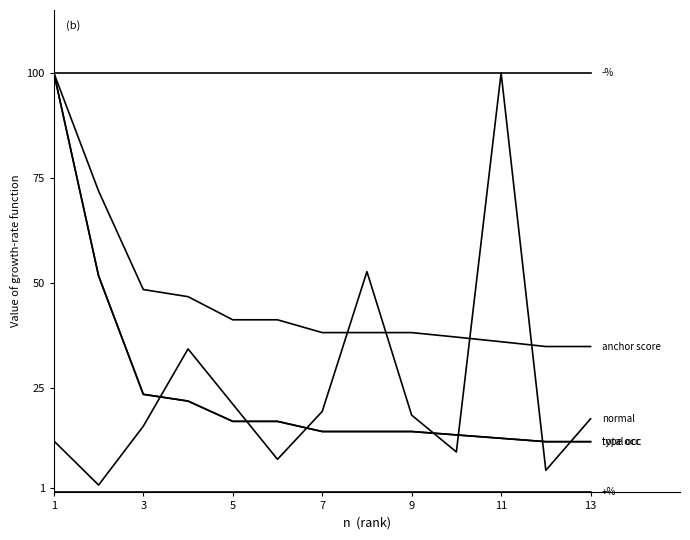

The value of anchor score at 1 is 29.4. True or false?

False